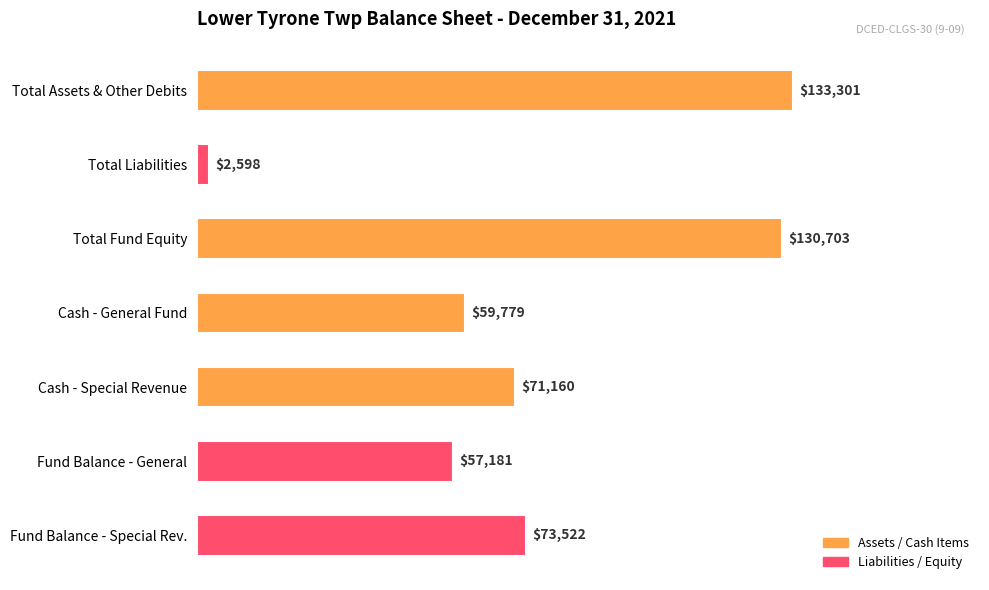

How many data points are less than 71160?

3